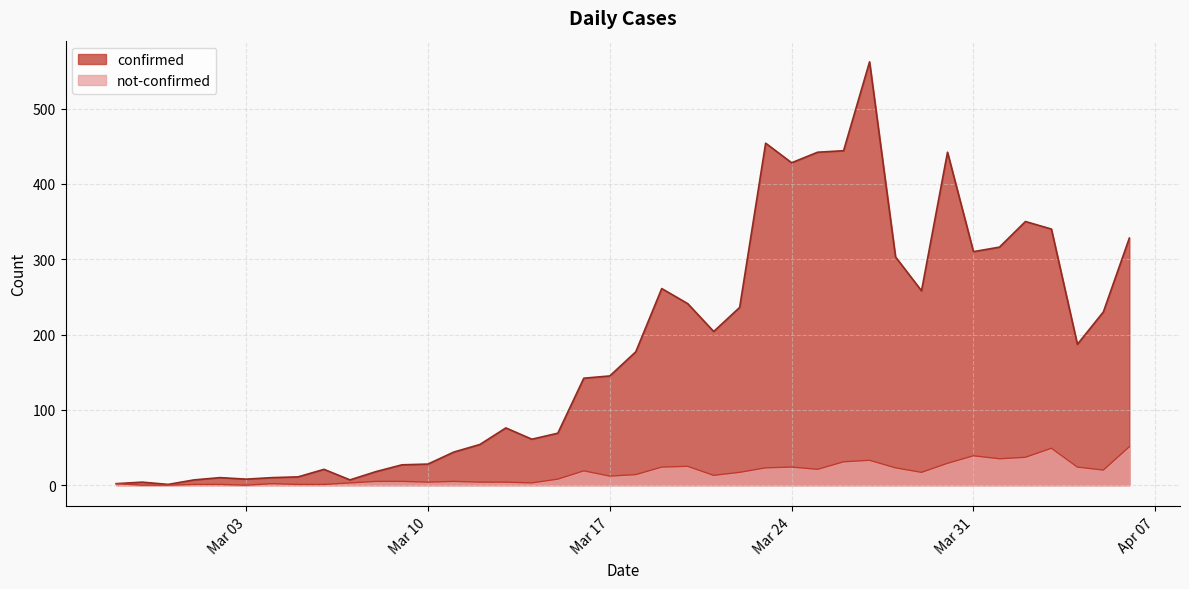

How many lines are shown in the chart?

2